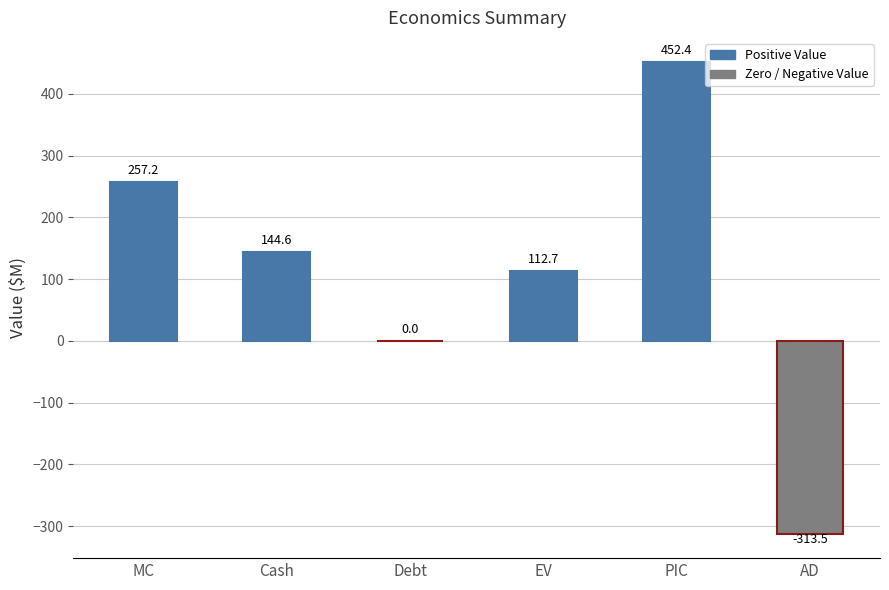

Which has a higher value, AD or MC?

MC